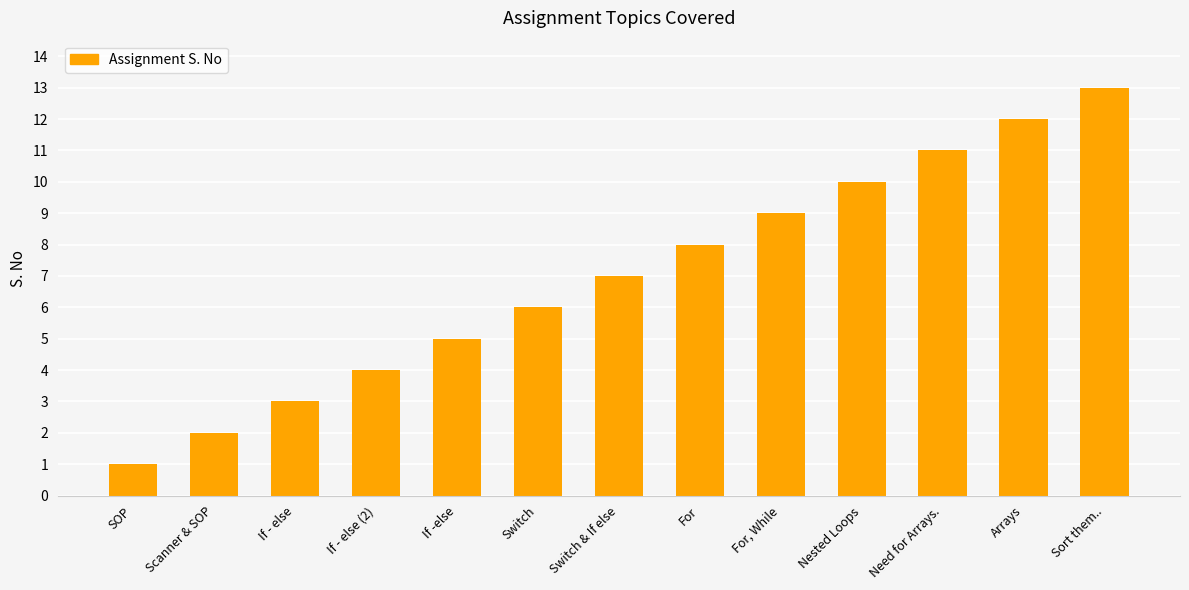

Which label corresponds to the largest value in the chart?

Sort them..